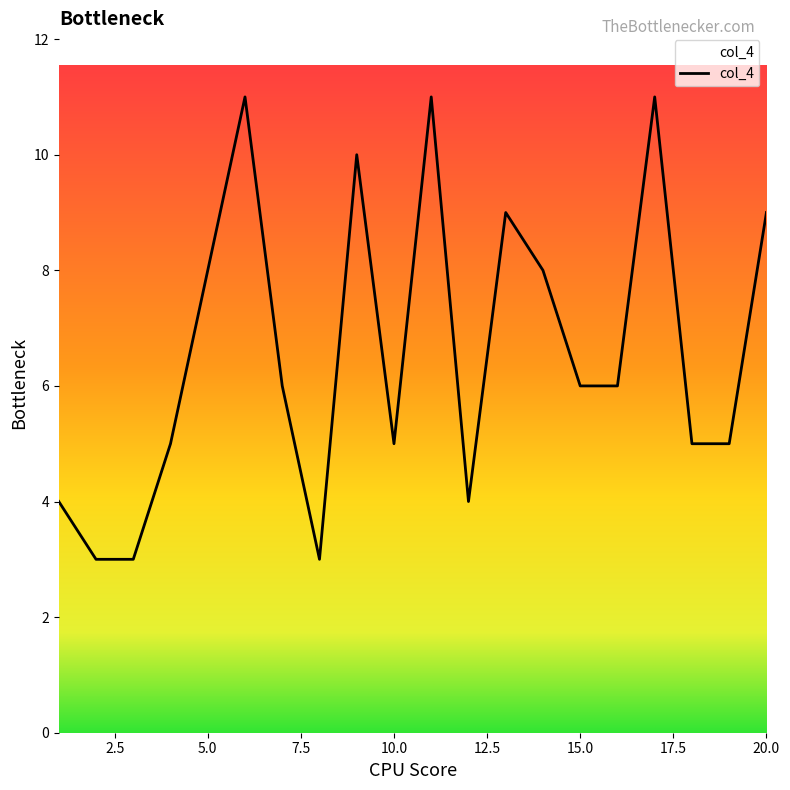

What is the difference between the maximum and minimum values?

8